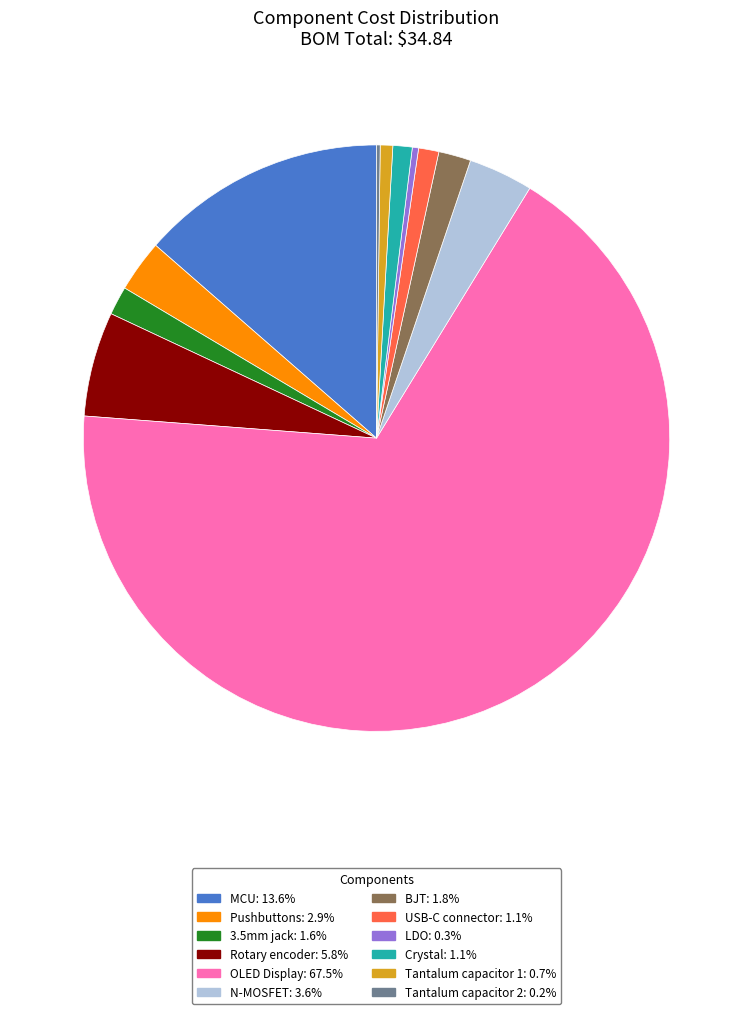

Does any single category account for the majority?

Yes